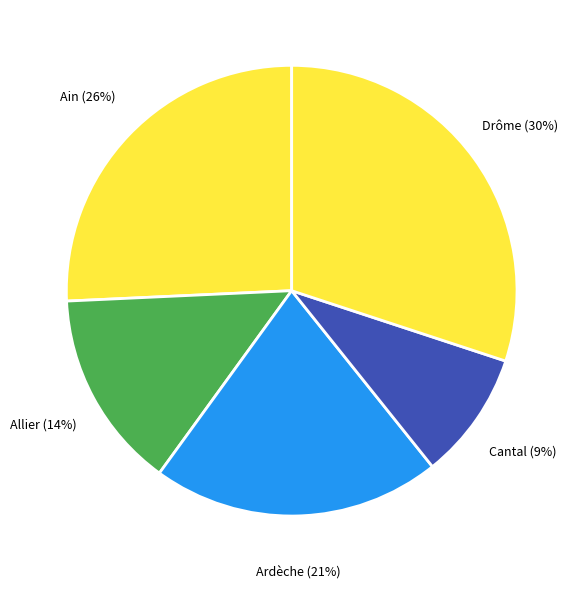

Count the number of slices in the pie.

5